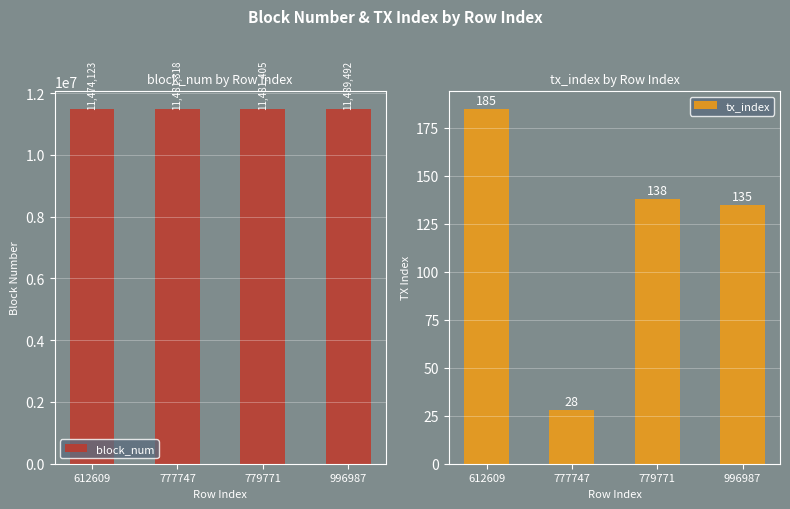

What is the difference between the maximum and minimum values in the block_num series?

15369